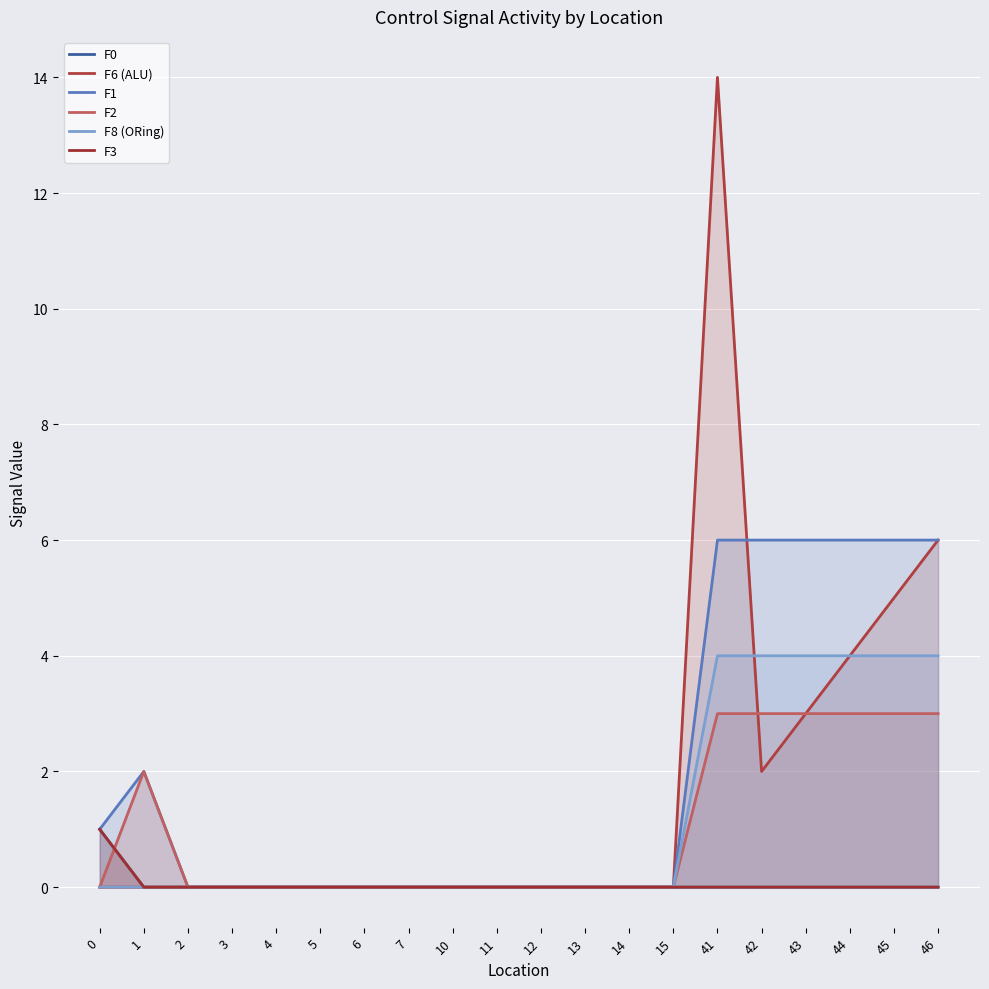

Is the value of F3 at 12 greater than the value of F2 at 6?

No